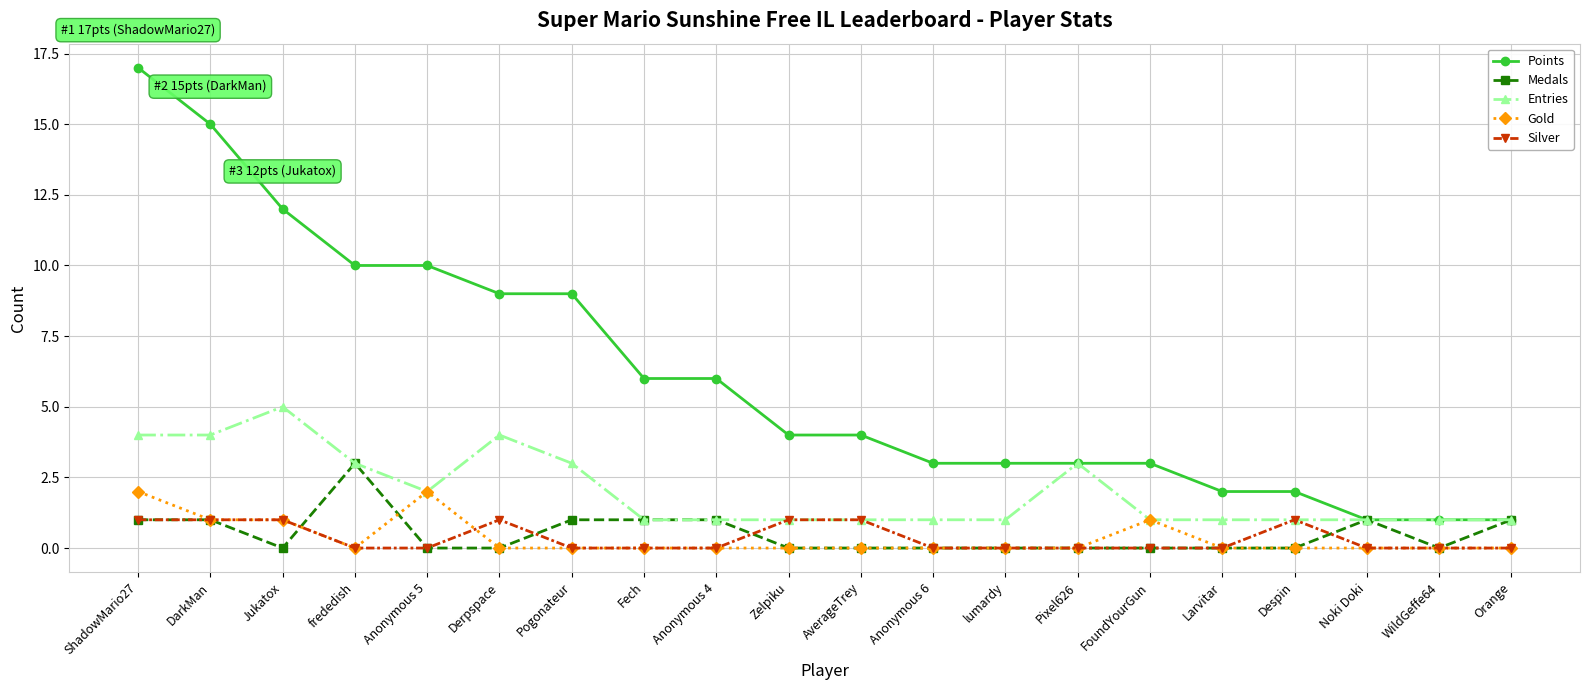

Where does the Points series first go above 4?

ShadowMario27